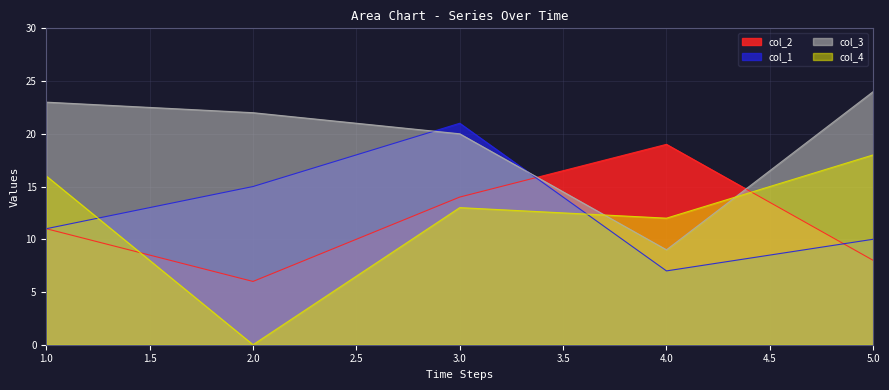

Reading right to left, list all the values displayed in this chart.

col_2: 8	19	14	6	11
col_1: 10	7	21	15	11
col_3: 24	9	20	22	23
col_4: 18	12	13	0	16